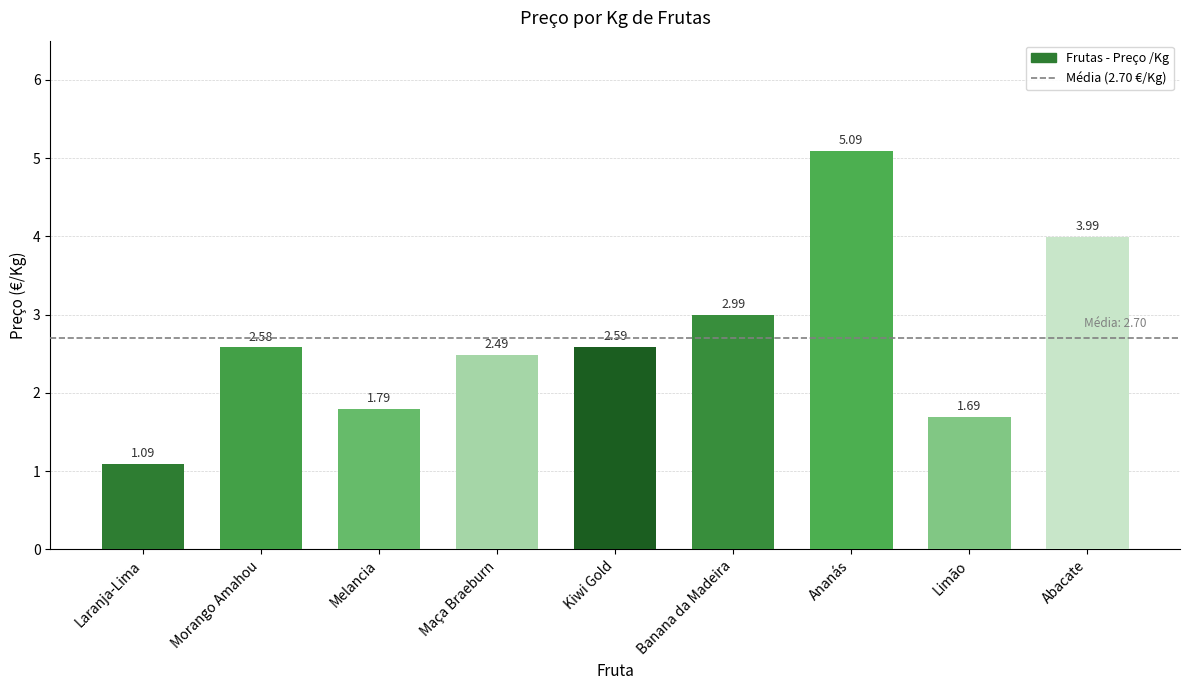

Rank the categories by value from lowest to highest.

Laranja-Lima, Limão, Melancia, Maça Braeburn, Morango Amahou, Kiwi Gold, Banana da Madeira, Abacate, Ananás